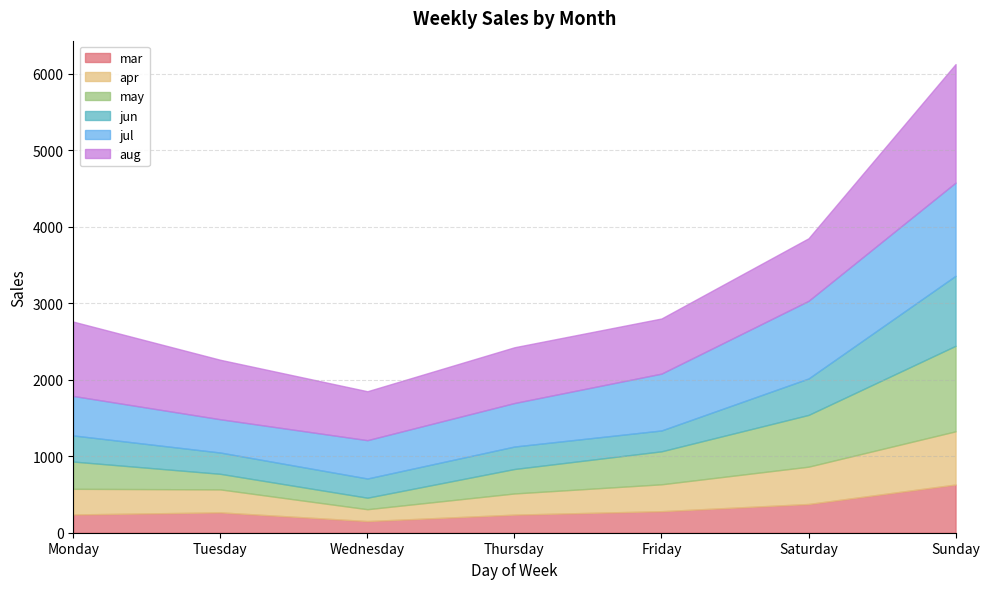

How many data points does each series have?

7